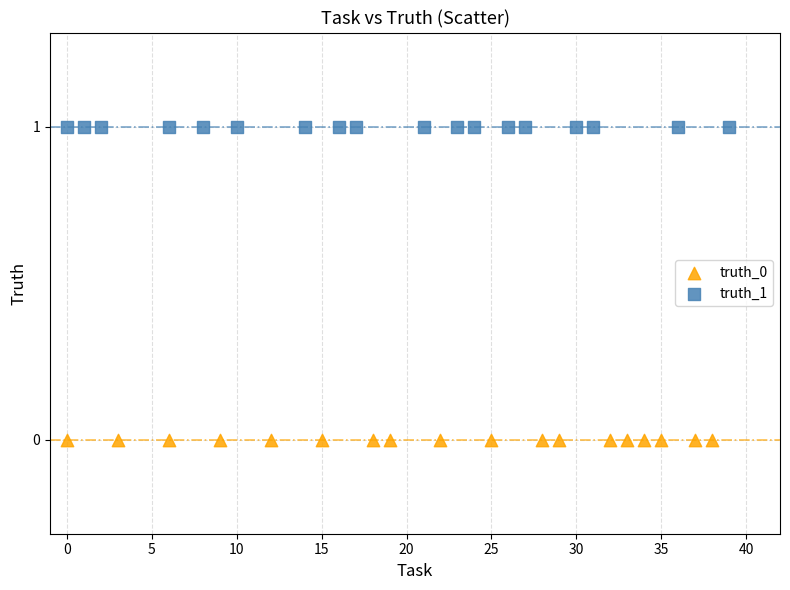

Which series reaches the minimum Y coordinate?

truth_0